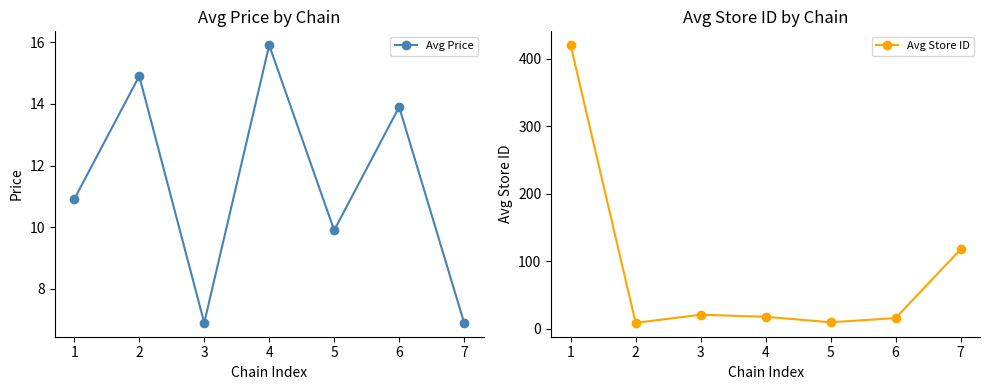

Rank the series by their maximum value, from highest to lowest.

Avg Store ID, Avg Price